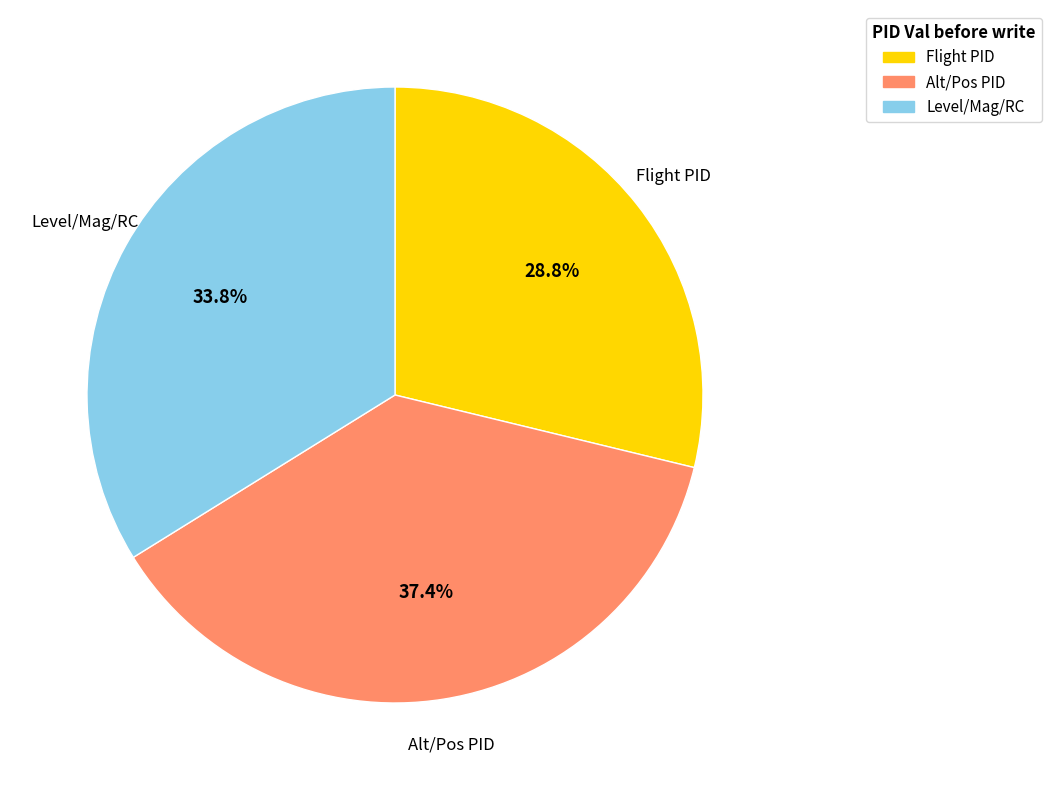

To the nearest percent, what is the difference between the largest and smallest slice percentages?

9%